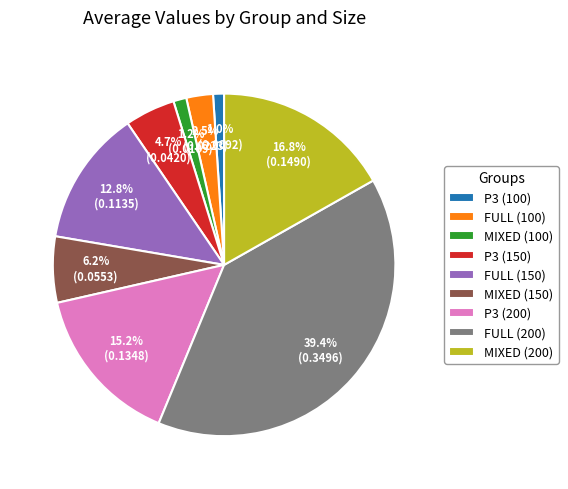

Do FULL (200) and P3 (150) together represent more than half of the pie?

No